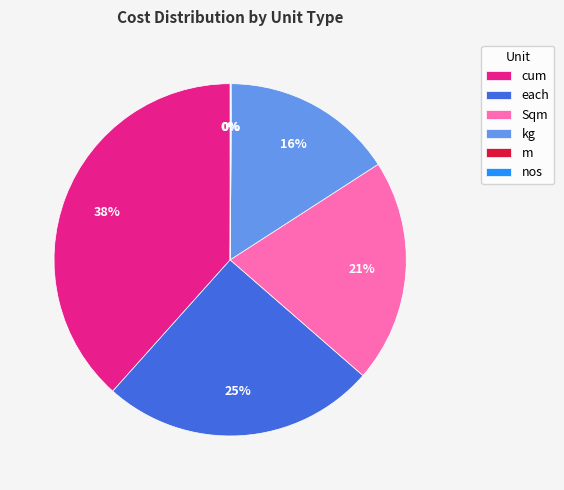

To the nearest percent, what portion does each represent?

25%